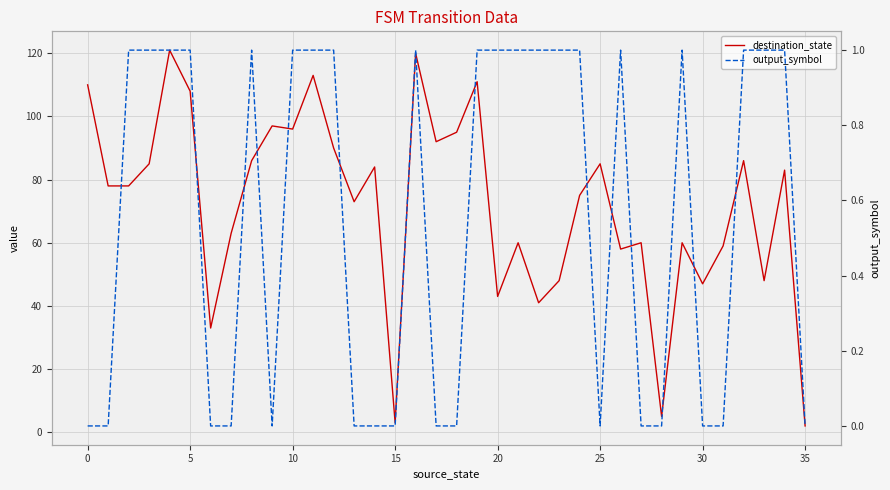

Rank the series at 35 from lowest to highest value.

output_symbol, destination_state